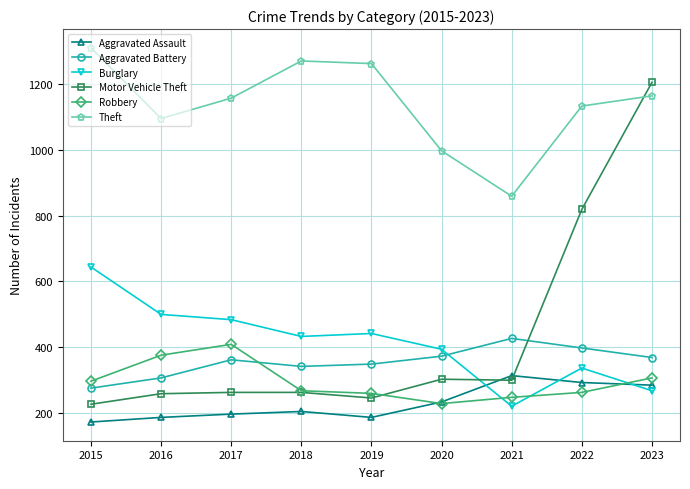

True or false: Theft and Aggravated Battery intersect in this chart.

False